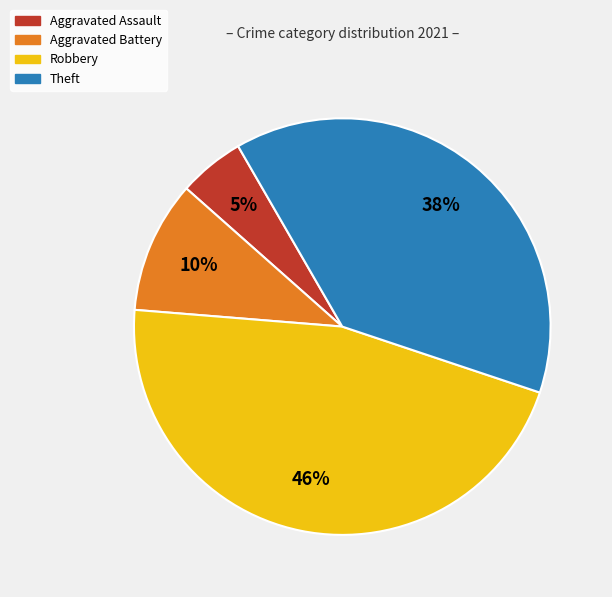

How many segments does this pie chart have?

4